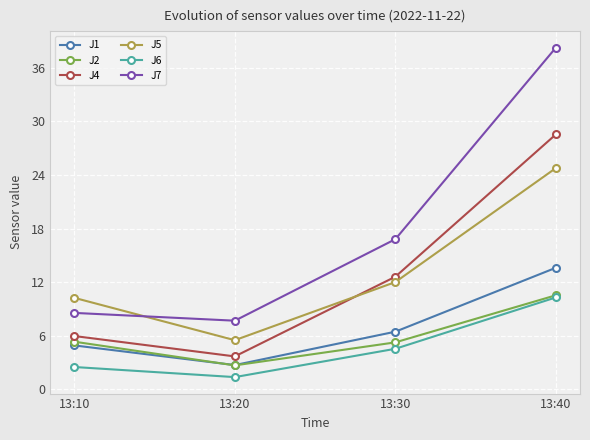

How many lines are shown in the chart?

6